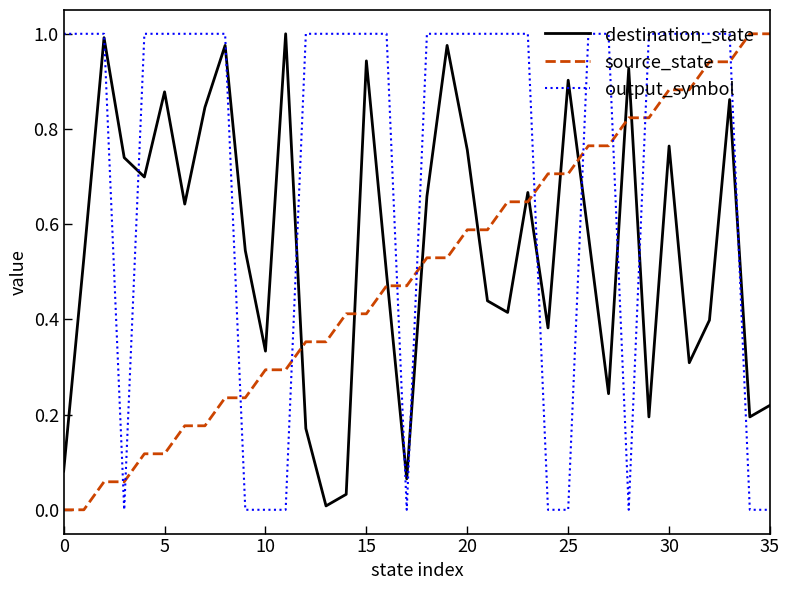

How many intersections are there between output_symbol and destination_state?

11